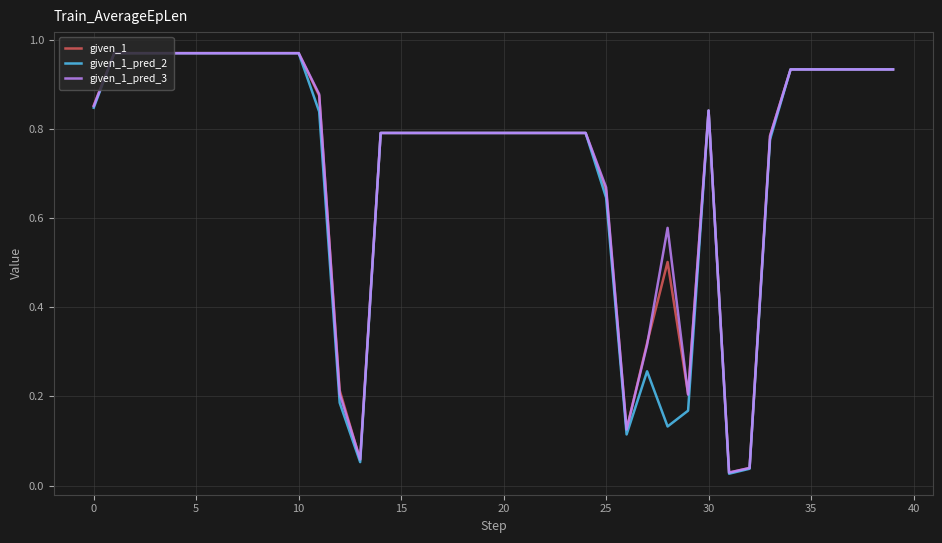

Which series has the widest spread of values?

given_1_pred_2